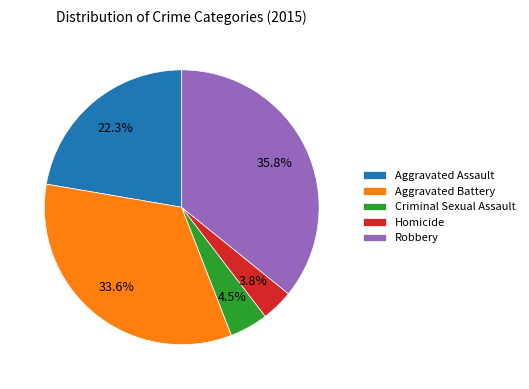

Combined, do Robbery and Criminal Sexual Assault account for over 50%?

No